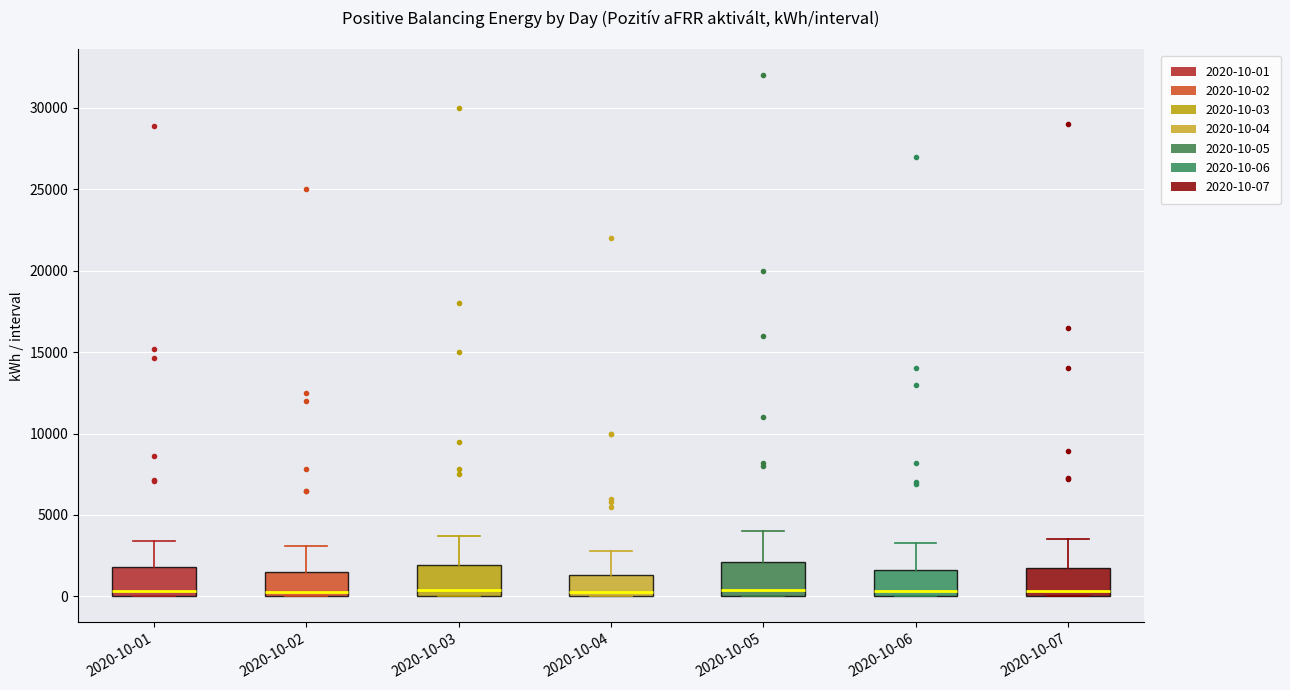

Reading left to right, read every box against the y-axis: the position of its median line, the range the box covers, and the ends of its whiskers. The values are not printed on the chart, so give them approximately, as read against the axis.

2020-10-01: median 500, box 0 to 2000, whiskers 0 to 3500
2020-10-02: median 500, box 0 to 1500, whiskers 0 to 3000
2020-10-03: median 500, box 0 to 2000, whiskers 0 to 3500
2020-10-04: median 0 (just above the box's lower edge), box 0 to 1500, whiskers 0 to 3000
2020-10-05: median 500, box 0 to 2000, whiskers 0 to 4000
2020-10-06: median 500, box 0 to 1500, whiskers 0 to 3500
2020-10-07: median 500, box 0 to 2000, whiskers 0 to 3500